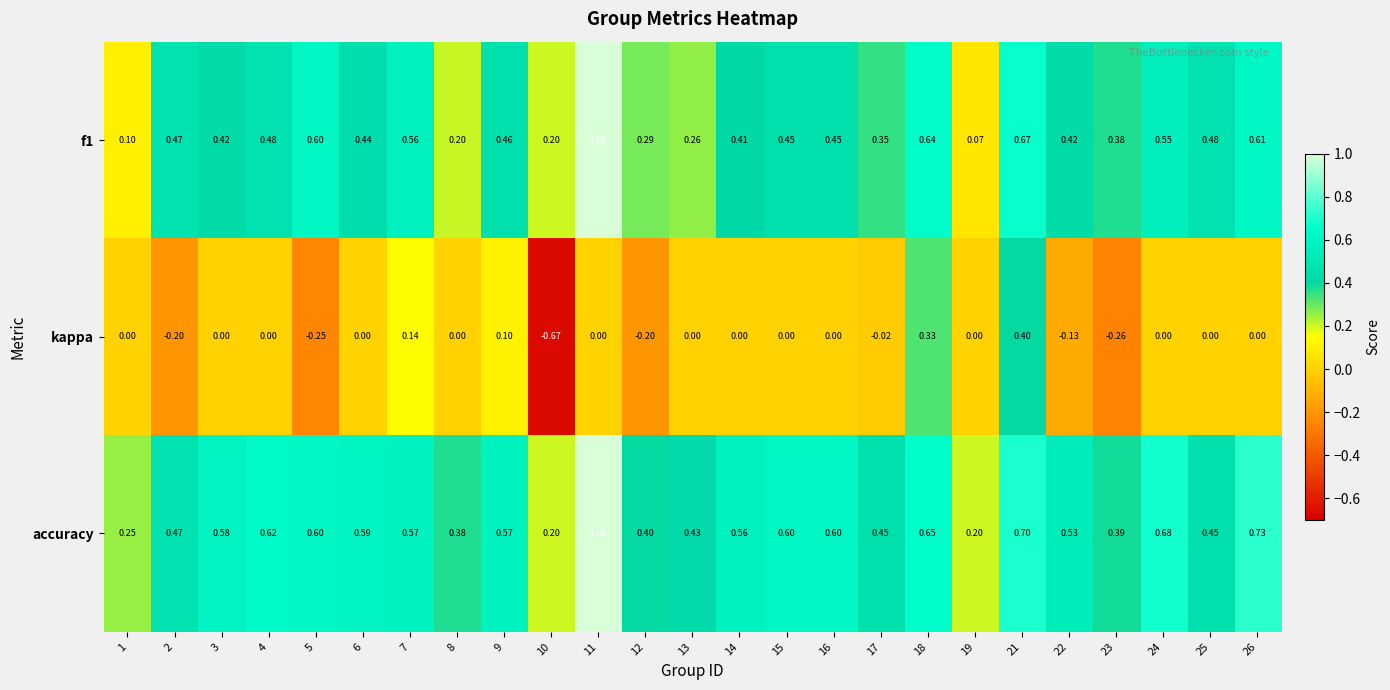

List the series in order of their overall mean, highest first.

accuracy, f1, kappa